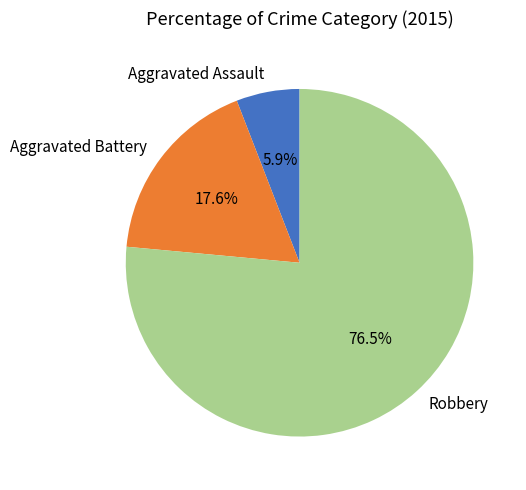

What is the total percentage of Aggravated Assault and Aggravated Battery?

23.5%